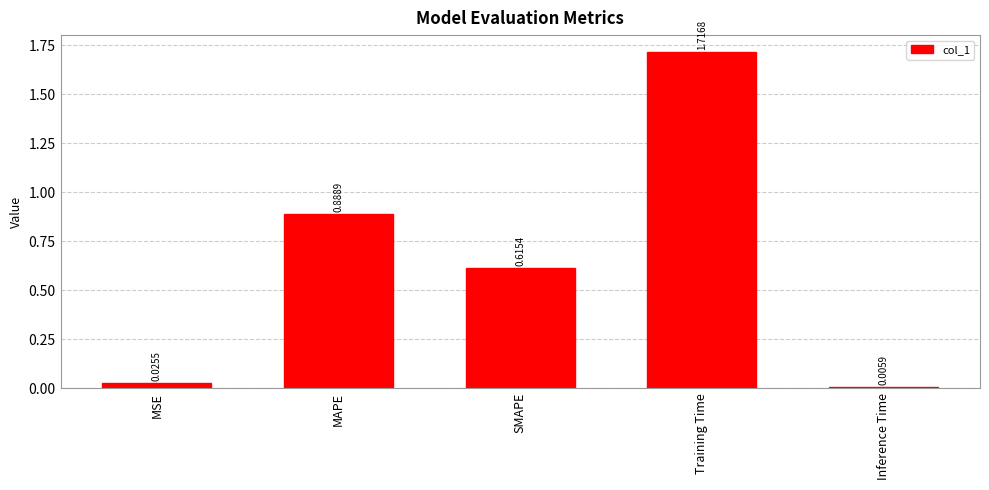

How many bars are there in total?

5